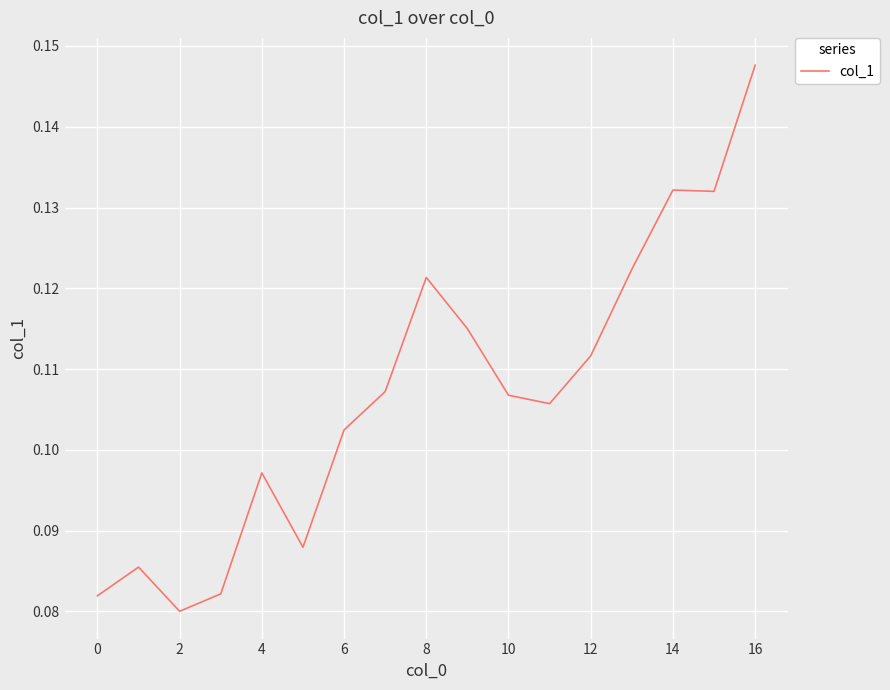

Count the values in the range 0 to 1.

17